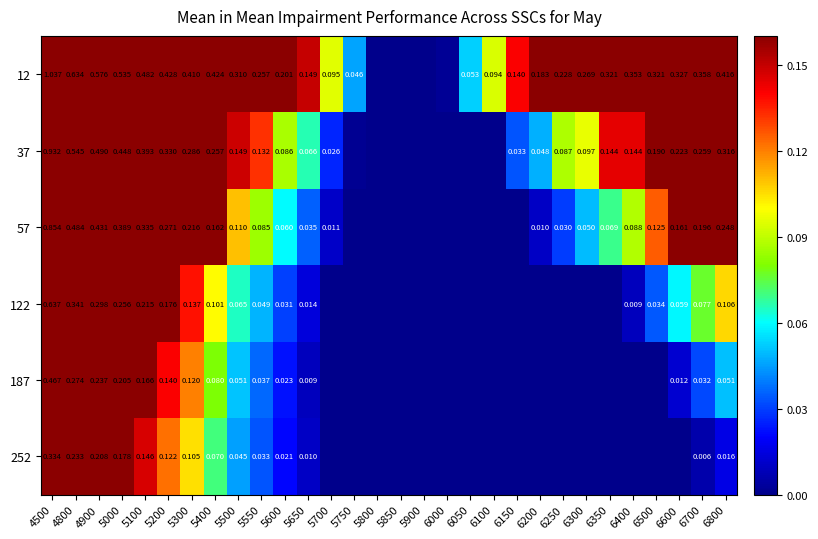

Rank the series at 6200 from highest to lowest value.

12, 37, 57, 122, 187, 252